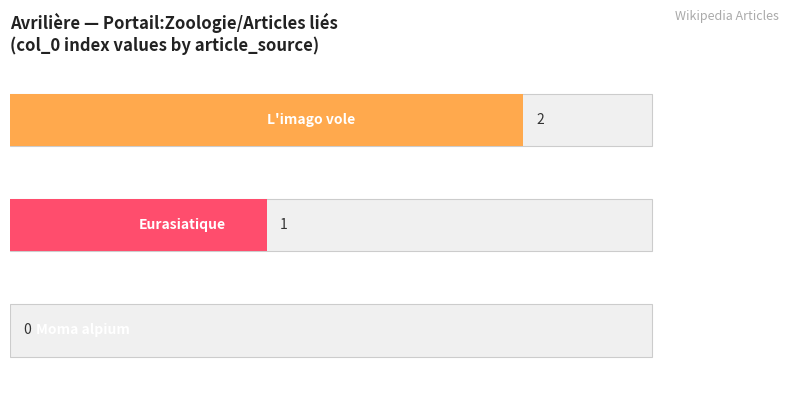

List the labels in order of value, smallest first.

Moma alpium, Eurasiatique, L'imago vole